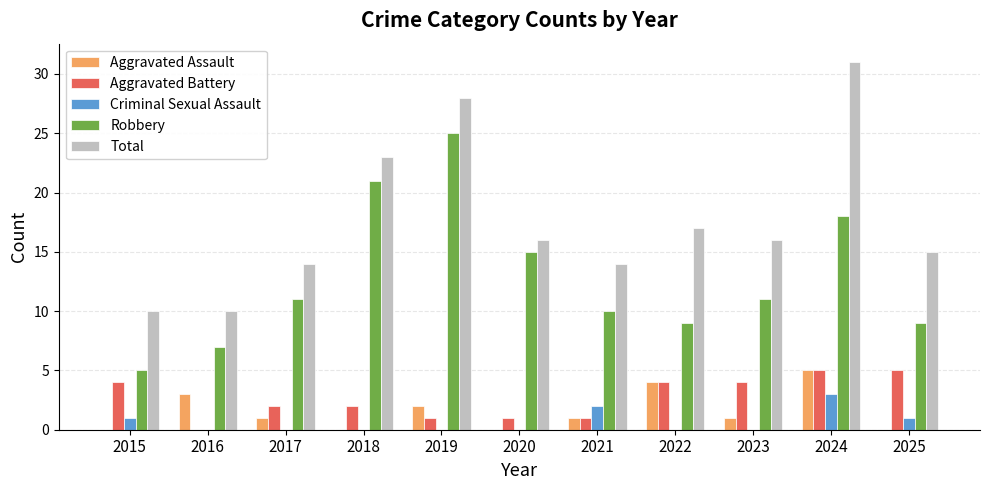

Is it true that Criminal Sexual Assault equals 0 at 2018?

True